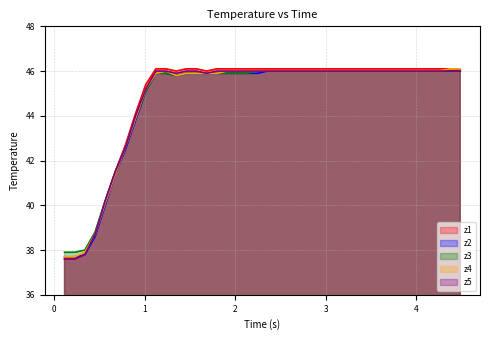

How many data points in z1 are less than 46?

9